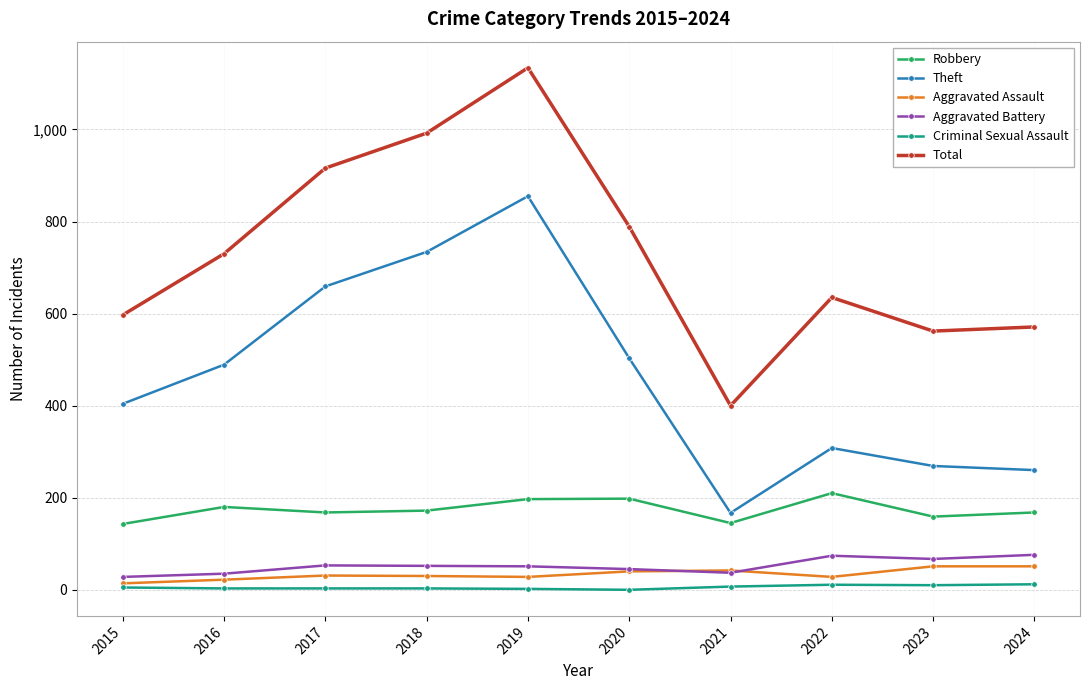

True or false: Criminal Sexual Assault and Total cross at least once.

False